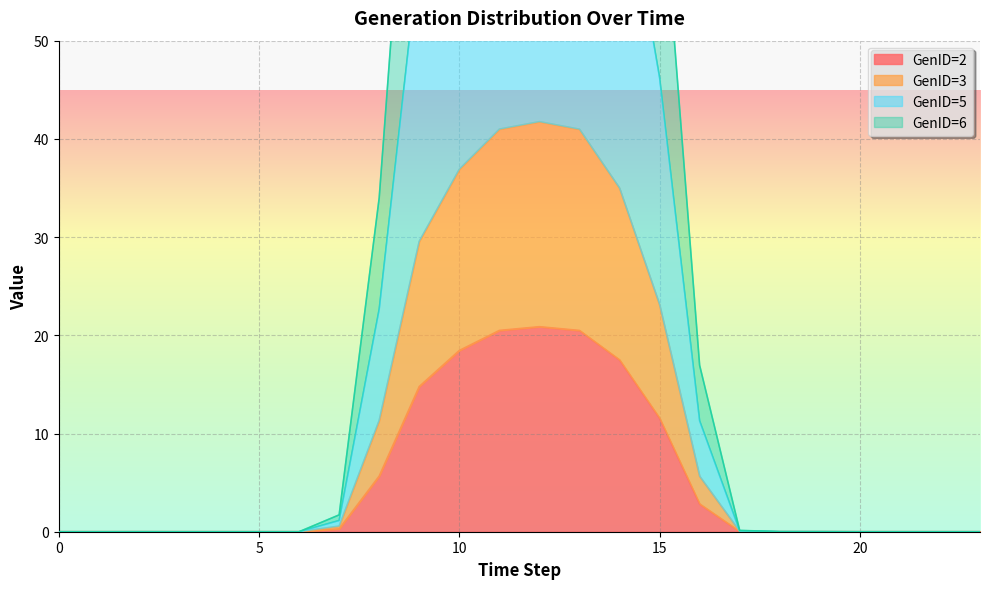

The value of GenID=6 at 9 is 88.7. True or false?

True